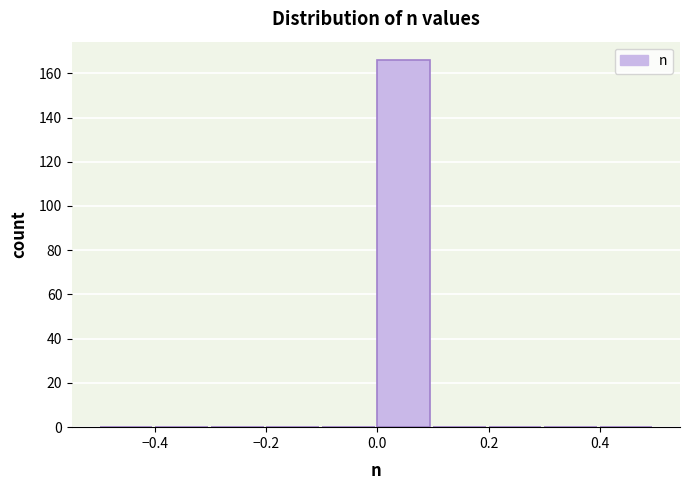

How tall is the bar that spans 0.0 to 0.1 on the x-axis? The values are not printed on the chart, so give them approximately, as read against the axis.

166